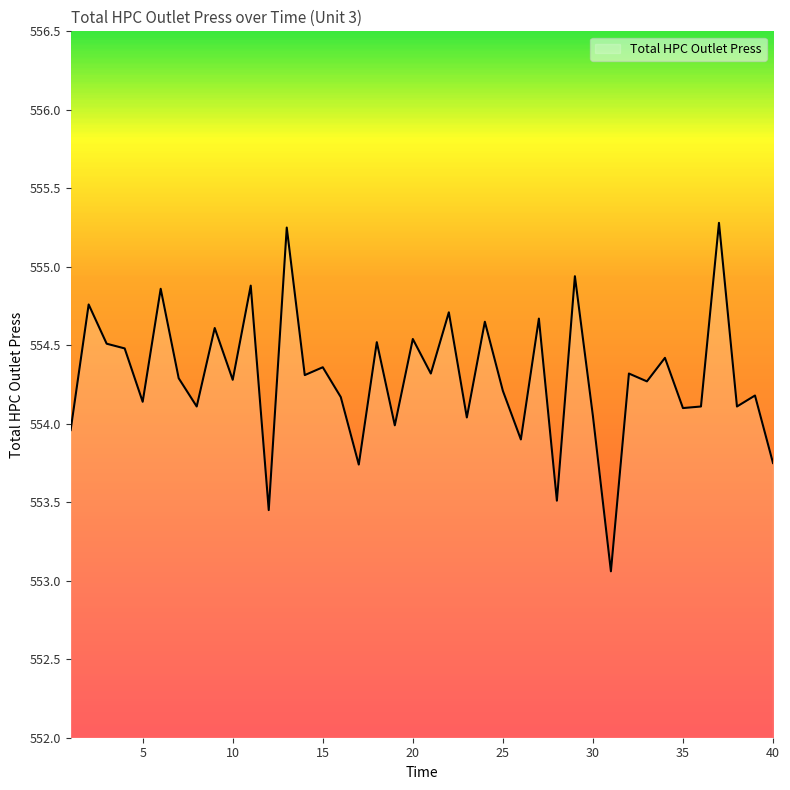

What is the greatest value displayed?

555.3